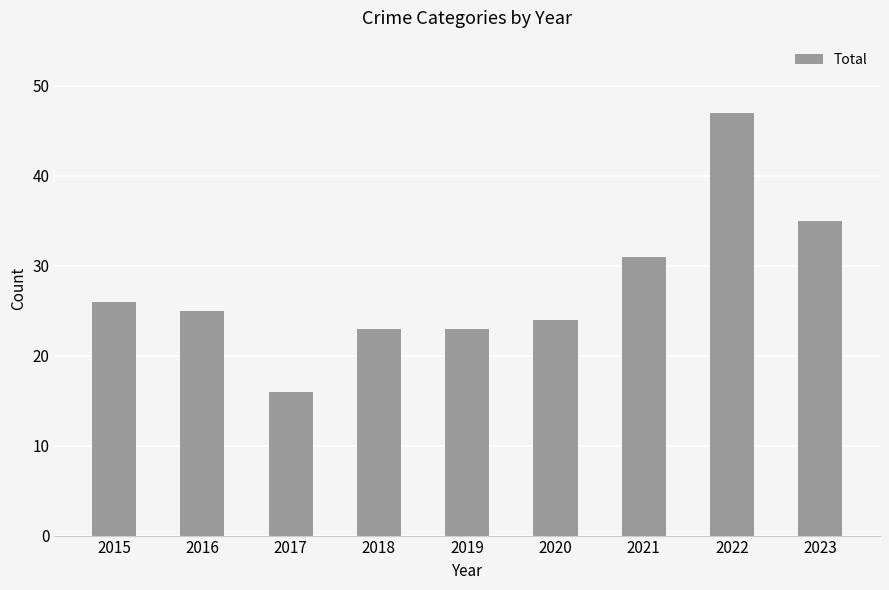

Between 2020 and 2015, which is larger?

2015